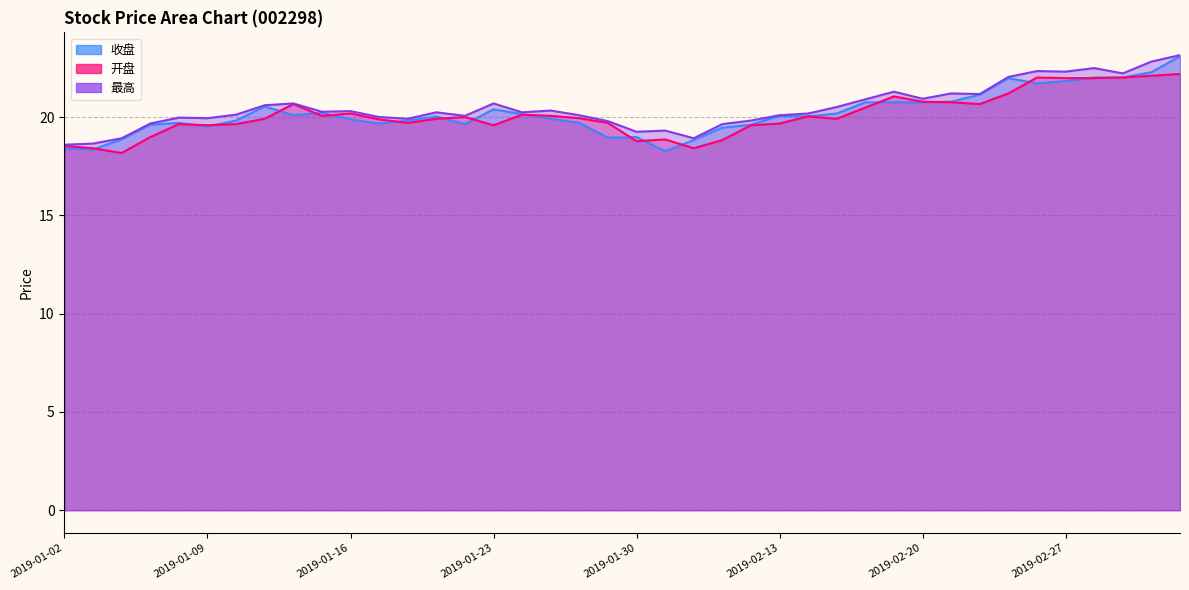

At how many categories does at least one series exceed 21?

10